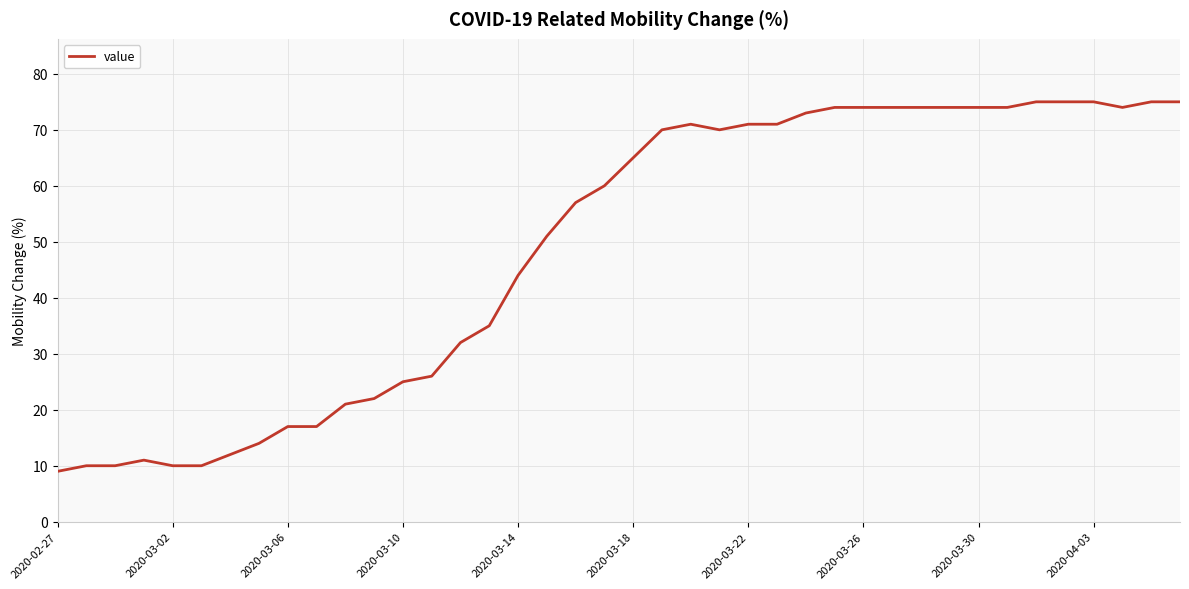

What is the minimum value shown in the chart?

9